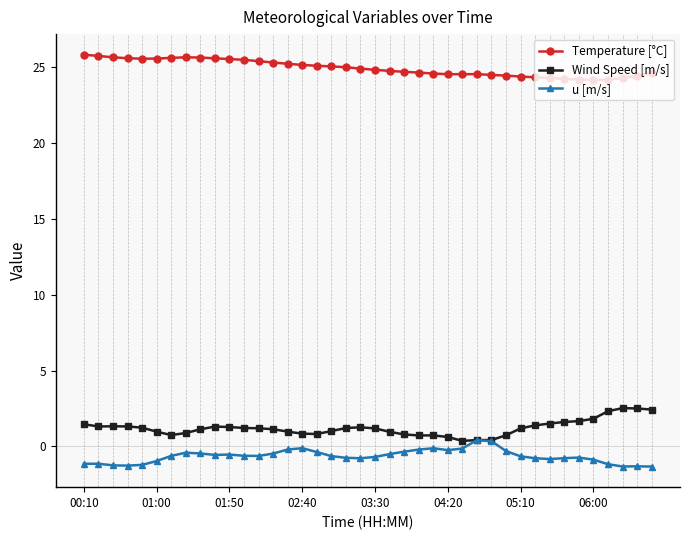

What is the maximum value shown in the chart?

25.8